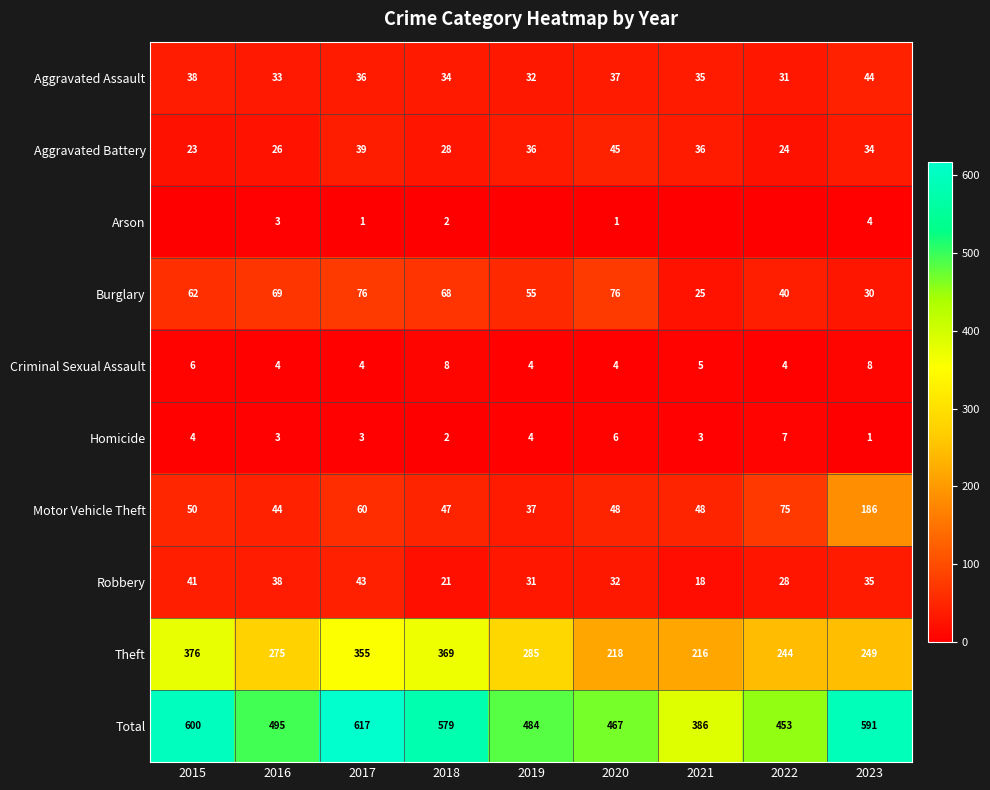

How many values in the Criminal Sexual Assault series exceed 4?

4